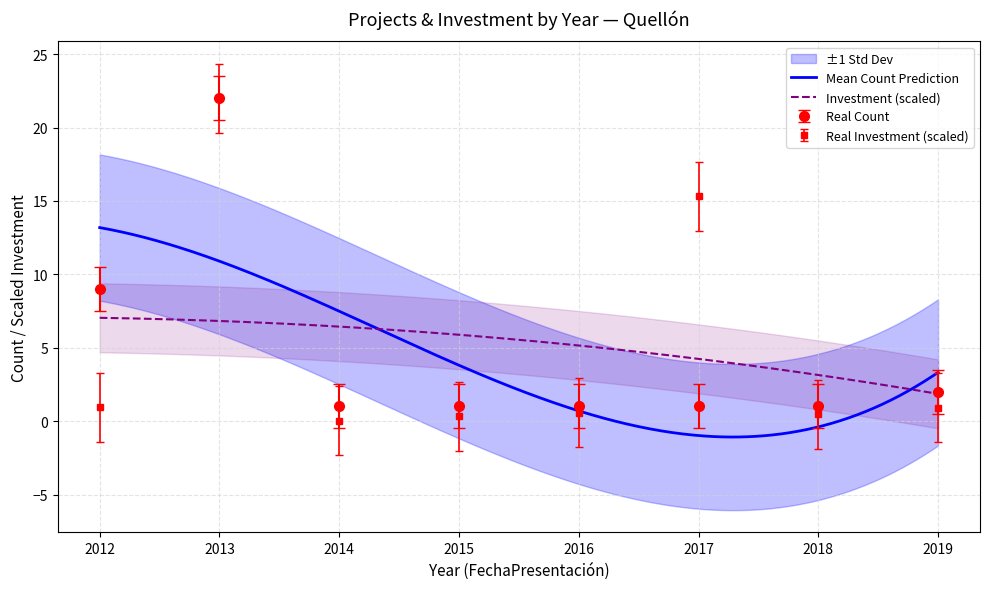

Which series has the largest total across all categories?

Investment